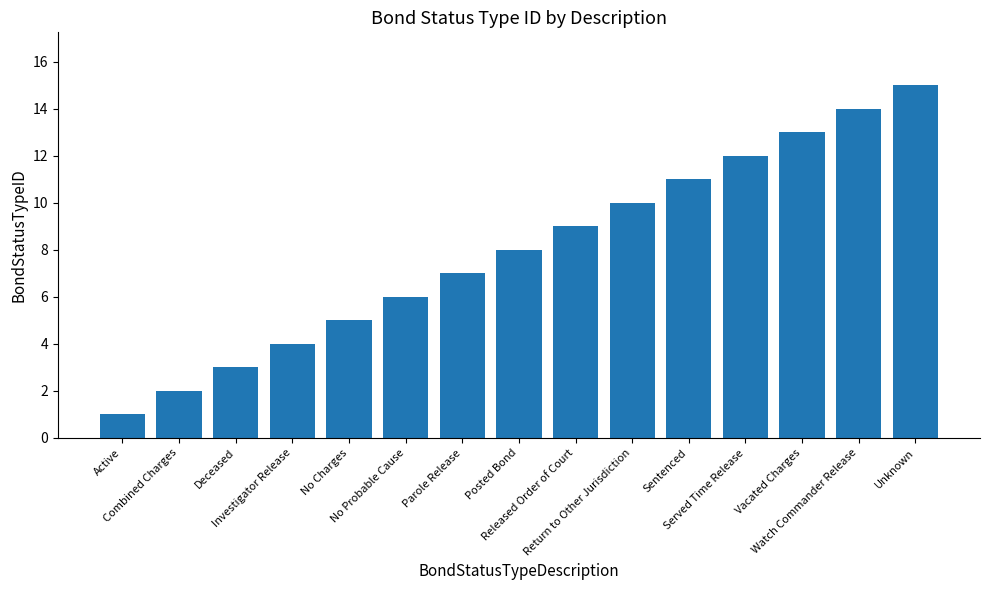

Reading right to left, list all the values displayed in this chart.

15	14	13	12	11	10	9	8	7	6	5	4	3	2	1